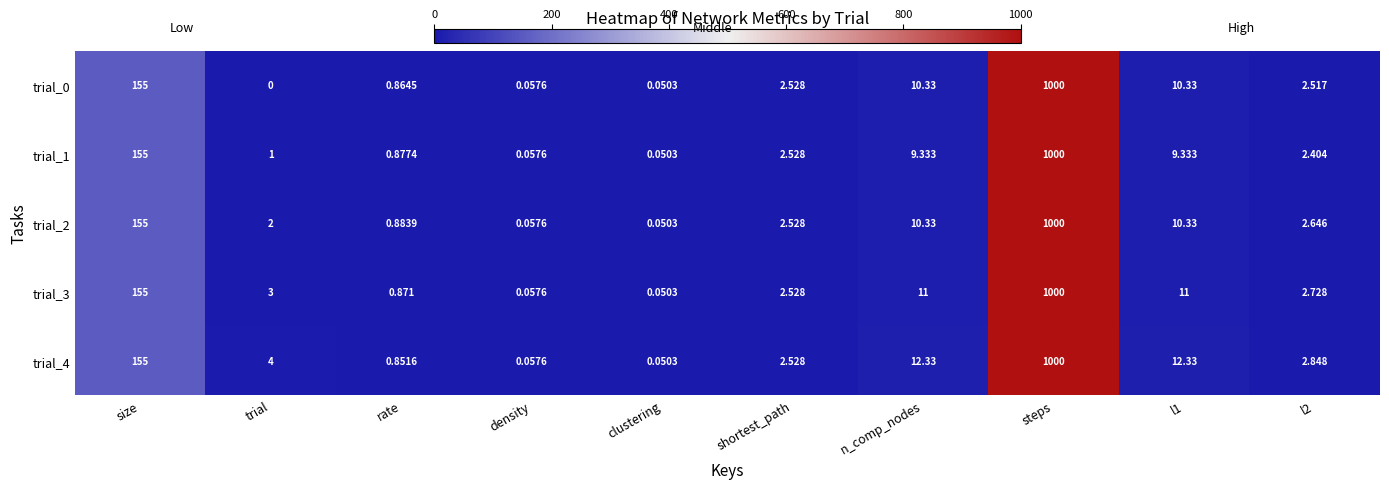

How many distinct data groups are displayed?

5